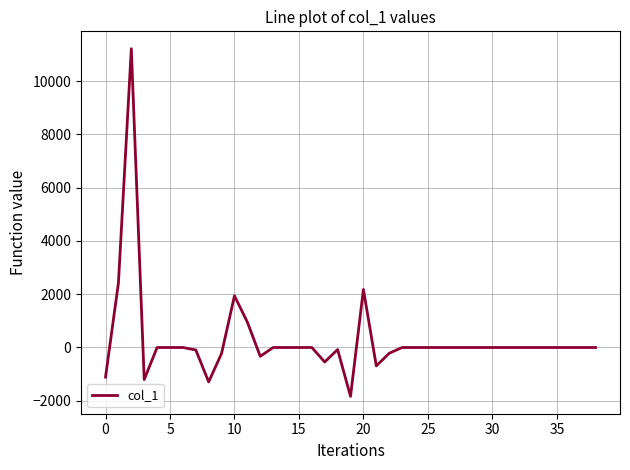

What is the greatest value displayed?

11214.2